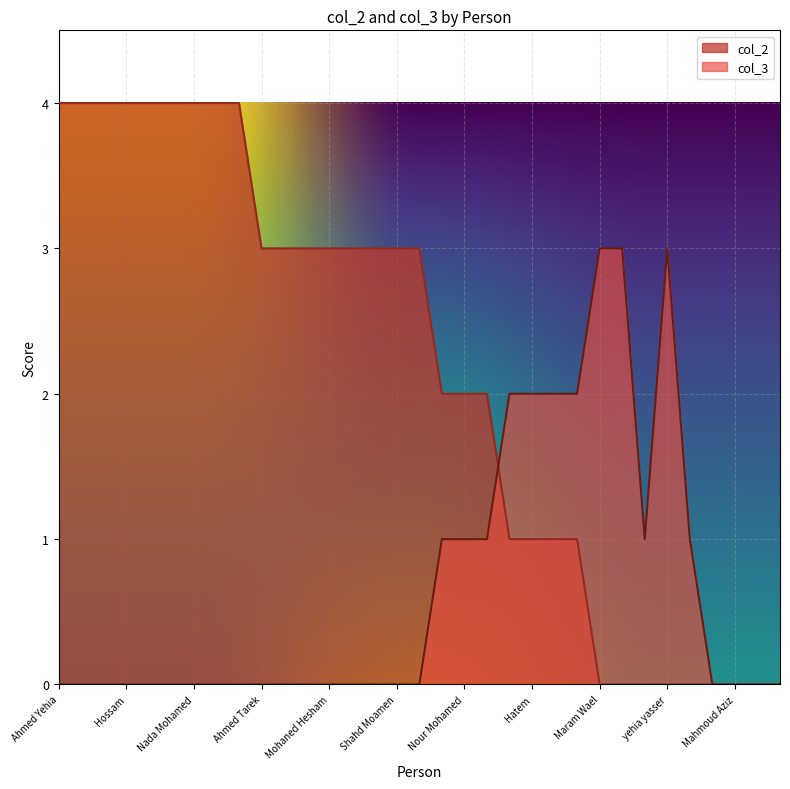

The value of col_2 at Ahmed Tarek is 3. True or false?

True